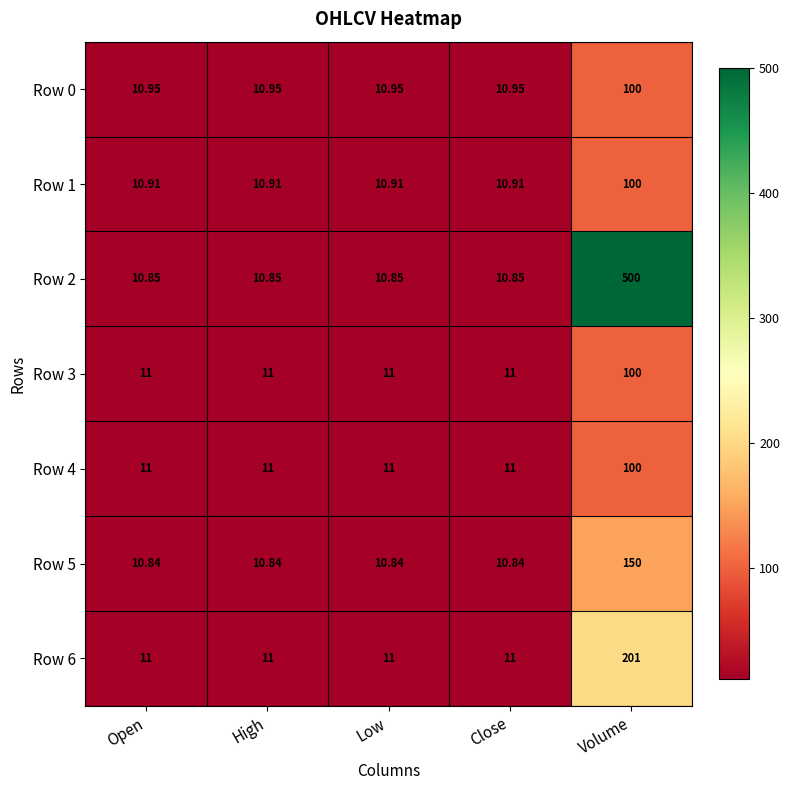

Which category has the highest value in the Row 5 series?

Volume